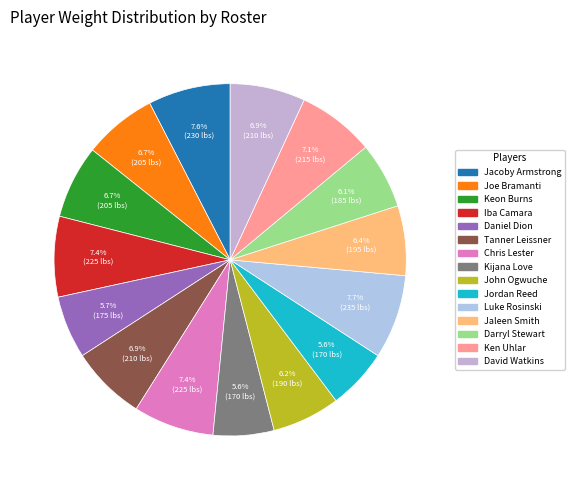

How many segments does this pie chart have?

15